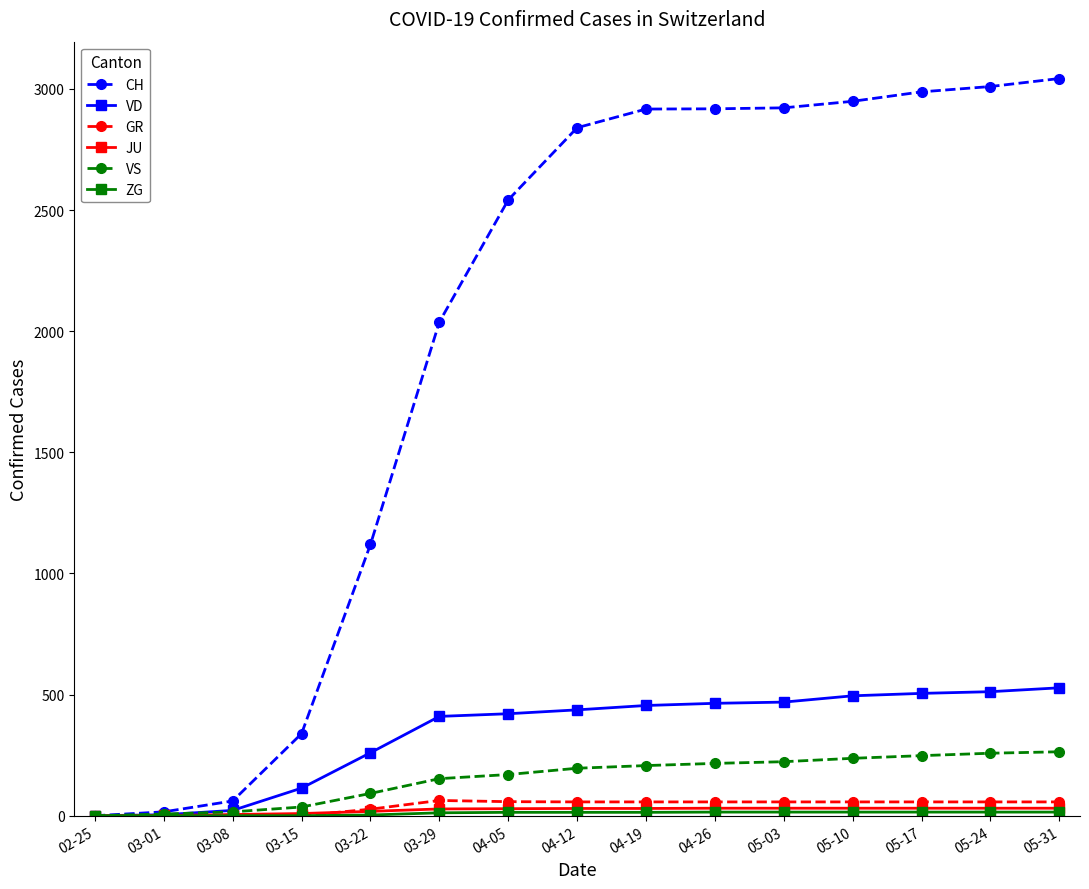

What is the difference between the highest and lowest values at 05-17?

2973